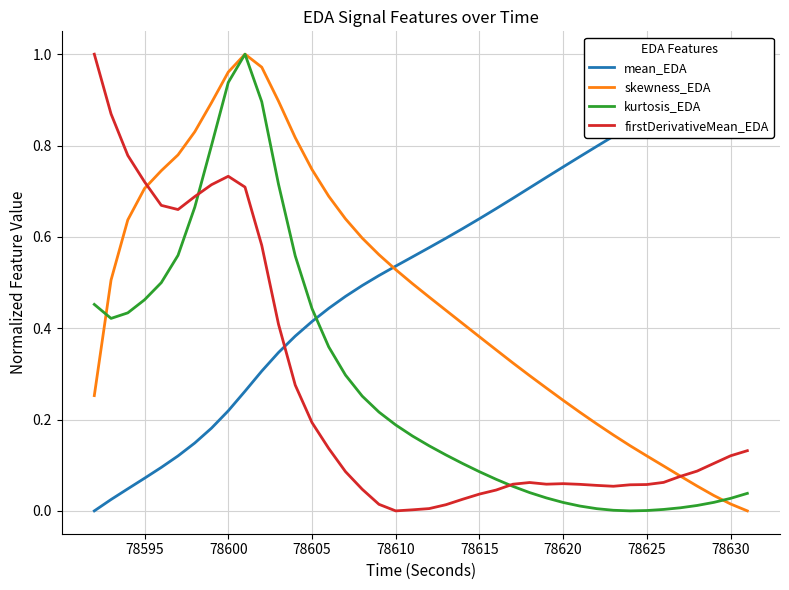

How many values in skewness_EDA are above zero?

39